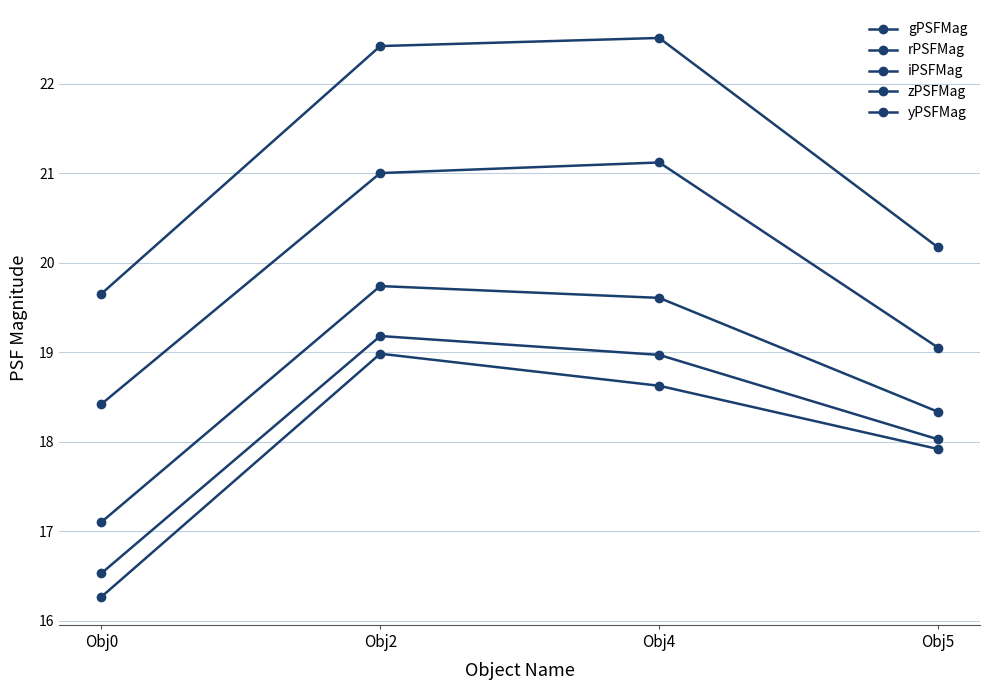

How many iPSFMag values are between 18 and 19?

1